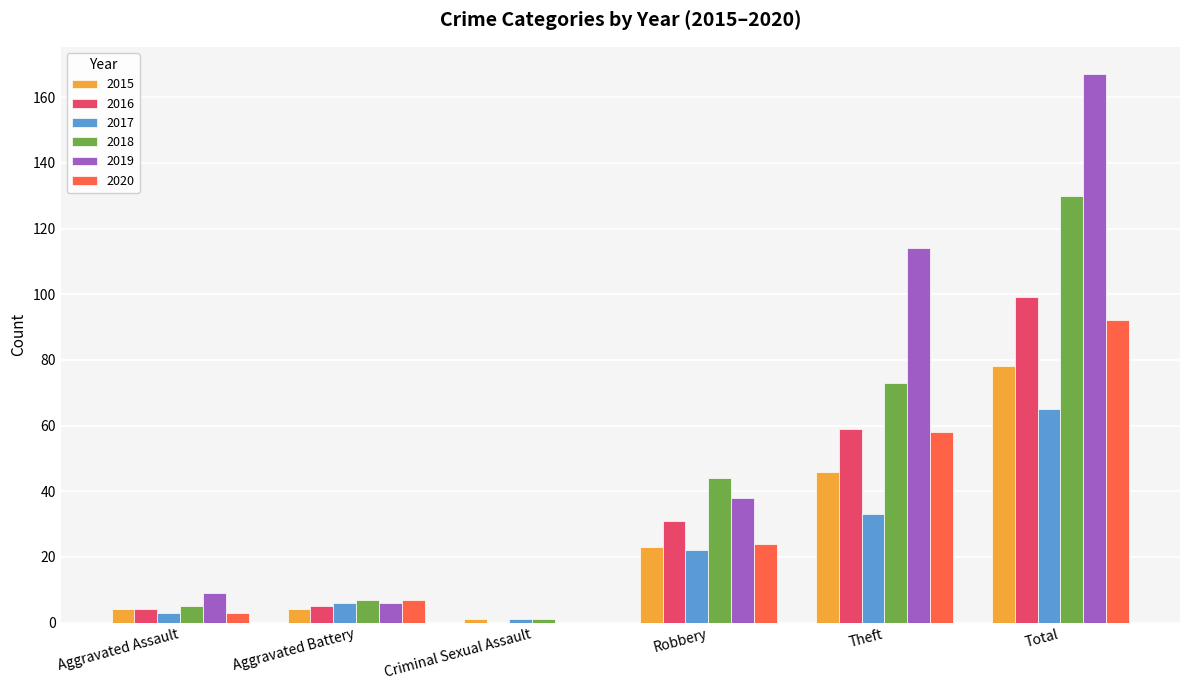

What is the sum of all 2020 values?

184